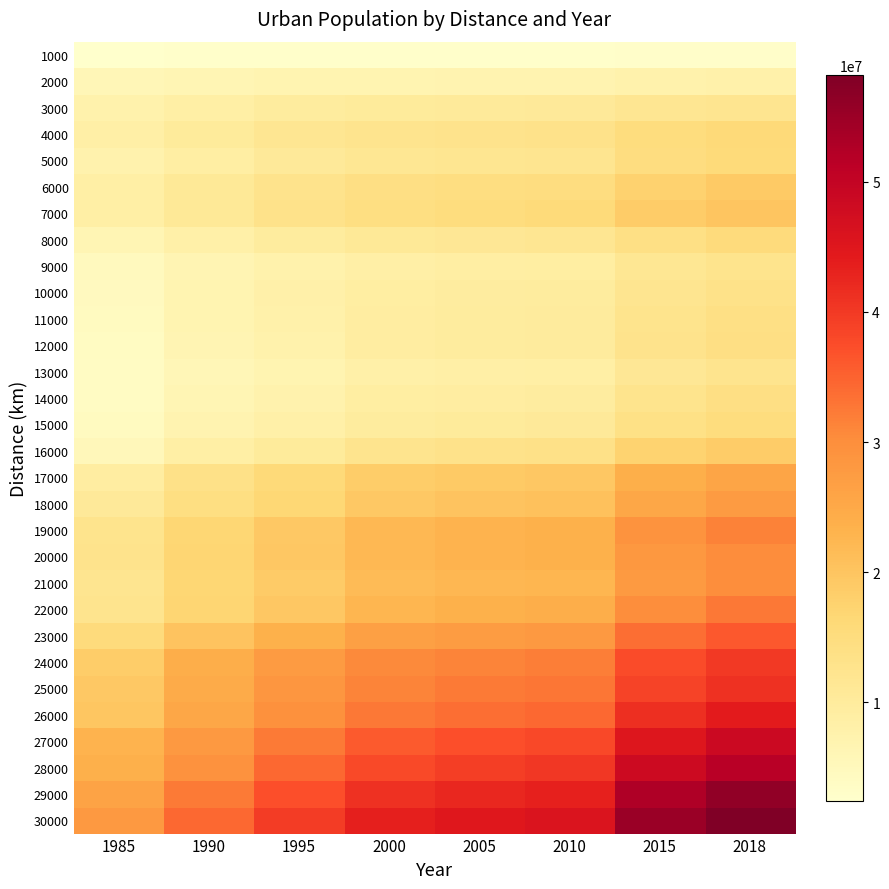

Between 2015 and 2000, which is larger?

2015